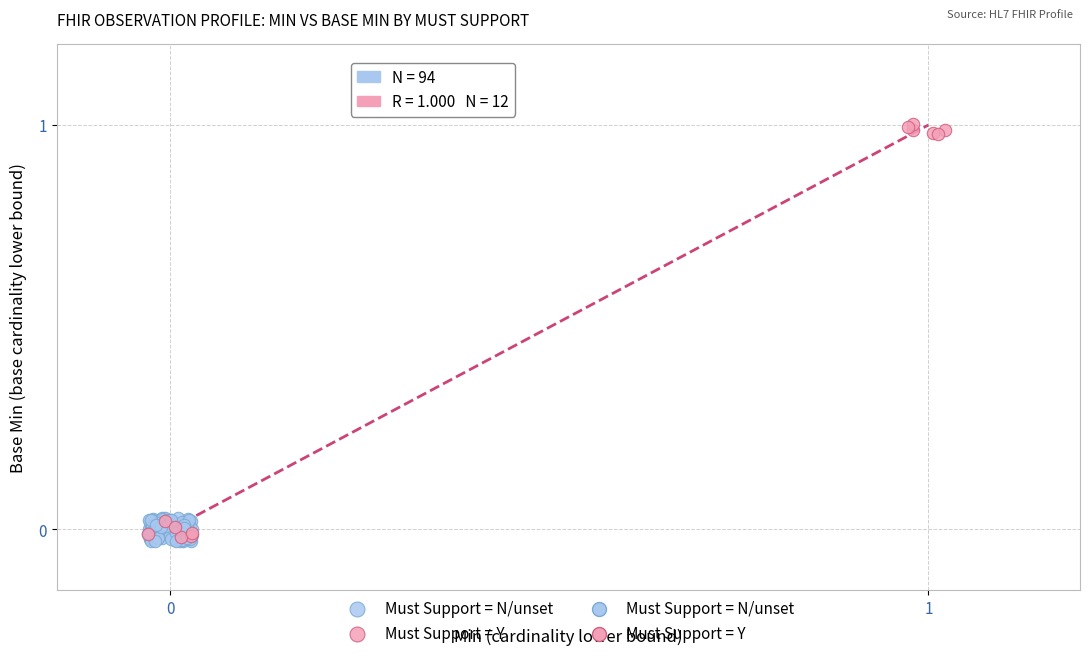

Which series contains the highest Y value?

Must Support = Y